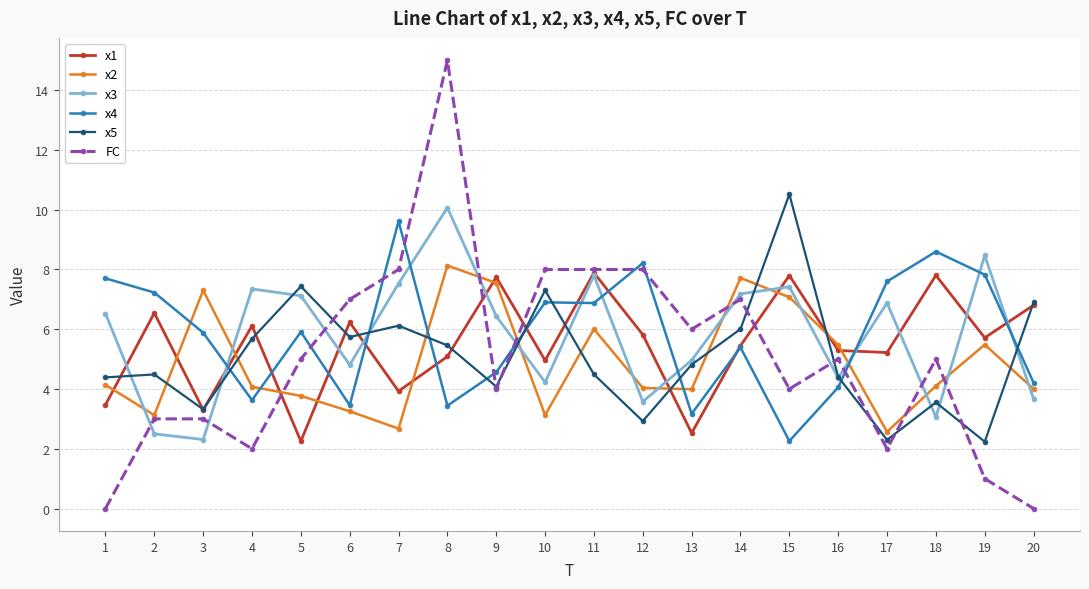

The value of FC at 8 is 15.0. True or false?

True